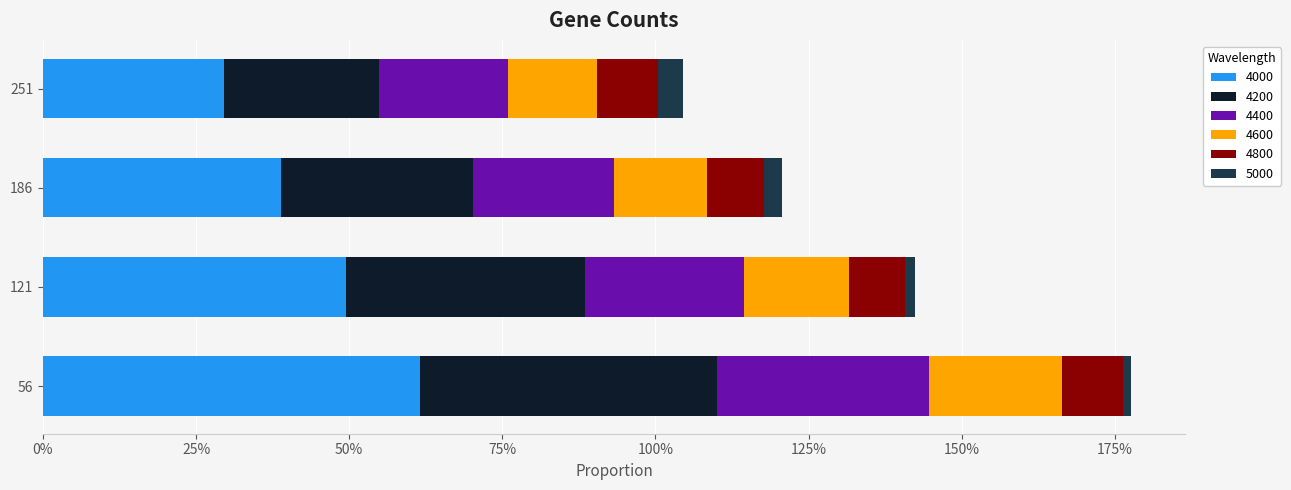

What are all the series names shown in the legend?

4000, 4200, 4400, 4600, 4800, 5000